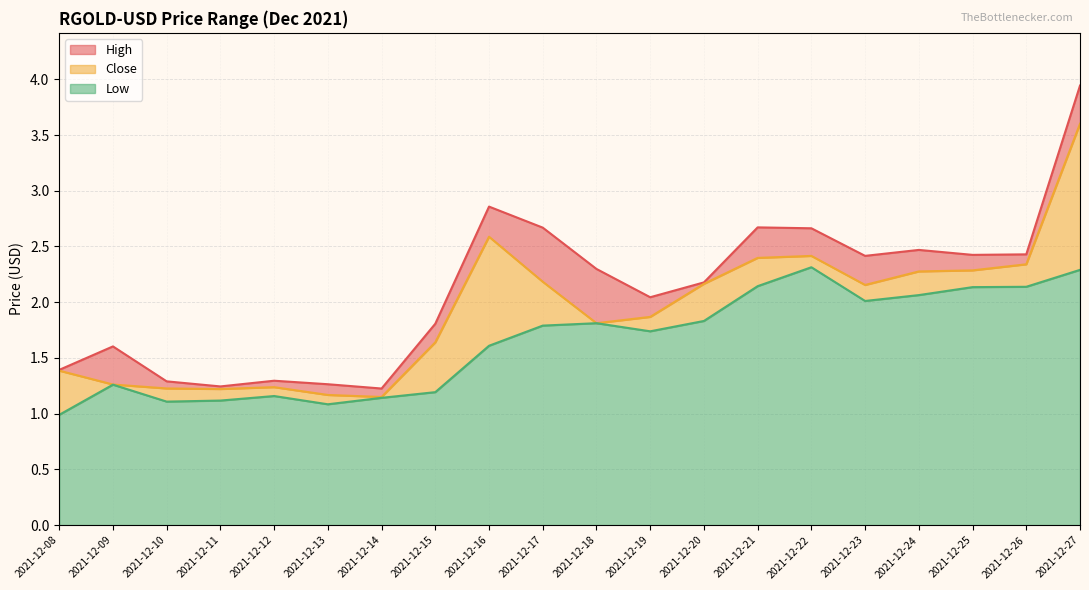

Reading left to right, list all the values displayed in this chart.

High: 1.4	1.6	1.3	1.2	1.3	1.3	1.2	1.8	2.9	2.7	2.3	2.0	2.2	2.7	2.7	2.4	2.5	2.4	2.4	3.9
Close: 1.4	1.3	1.2	1.2	1.2	1.2	1.1	1.6	2.6	2.2	1.8	1.9	2.2	2.4	2.4	2.2	2.3	2.3	2.3	3.6
Low: 1.0	1.3	1.1	1.1	1.2	1.1	1.1	1.2	1.6	1.8	1.8	1.7	1.8	2.1	2.3	2.0	2.1	2.1	2.1	2.3